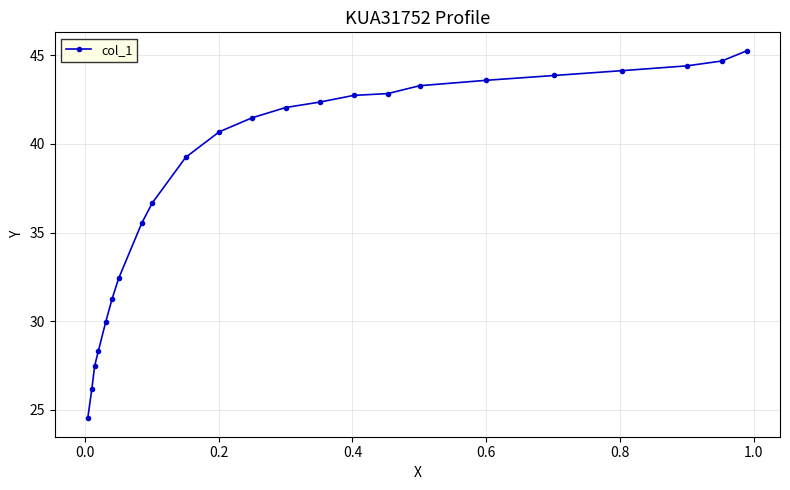

Count the number of values greater than 41.

12